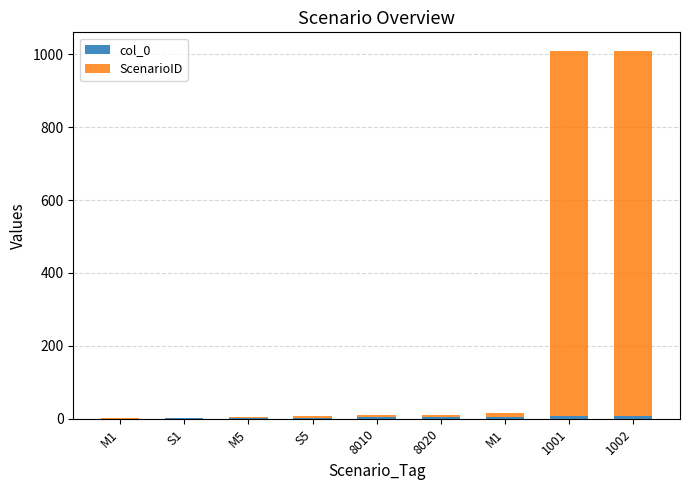

Rank the series by their average value, from lowest to highest.

col_0, ScenarioID